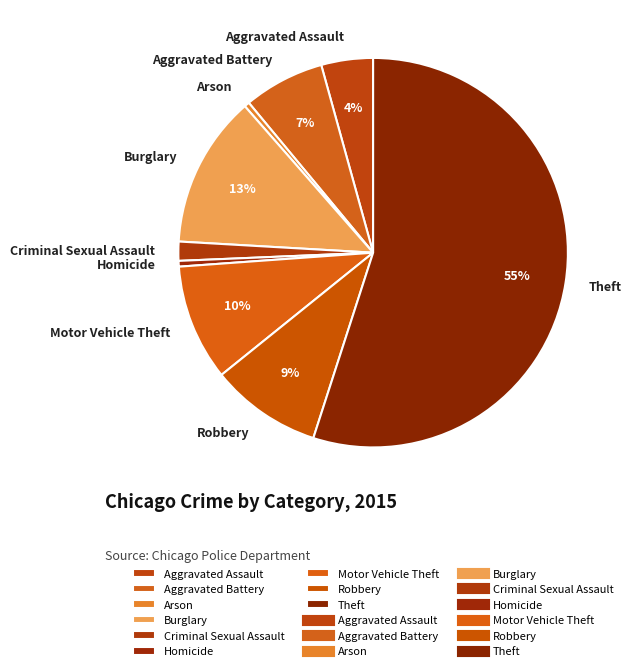

What is the largest slice in the pie chart?

Theft